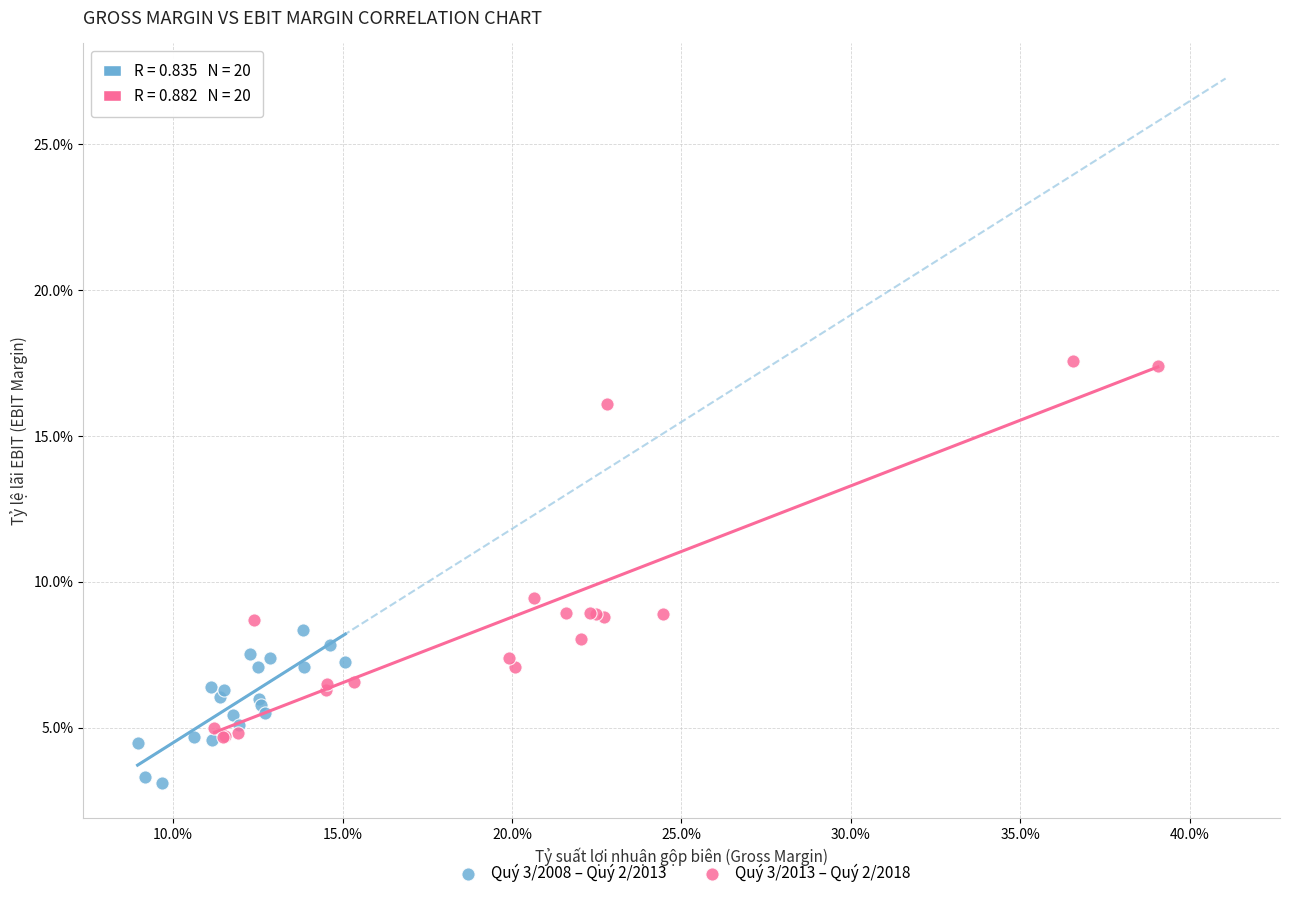

What are all the series names shown in the legend?

Quý 3/2008 – Quý 2/2013, Quý 3/2013 – Quý 2/2018